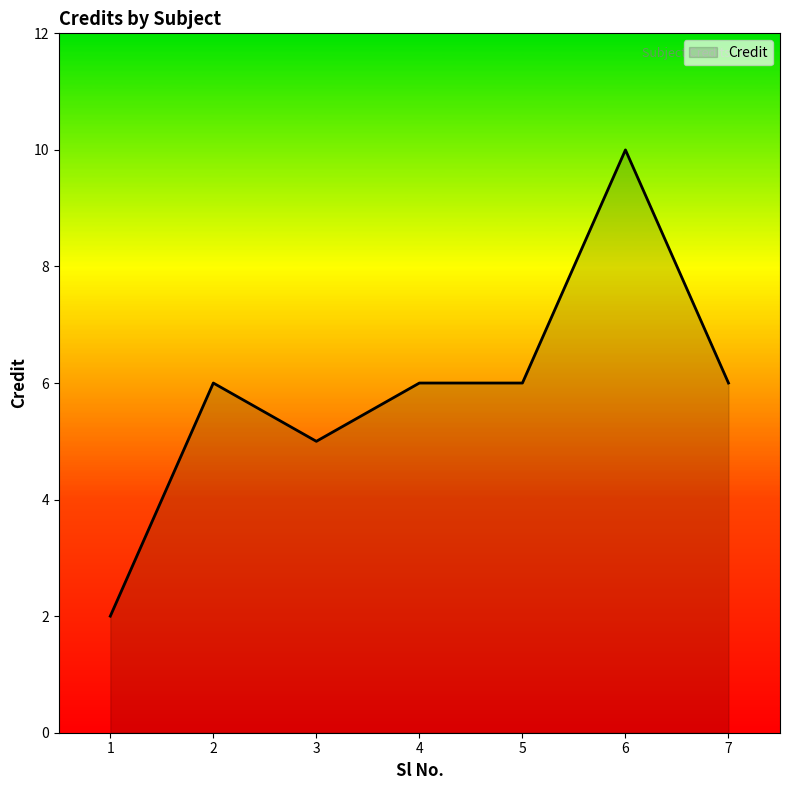

What is the value of the 1st point from the left?

2